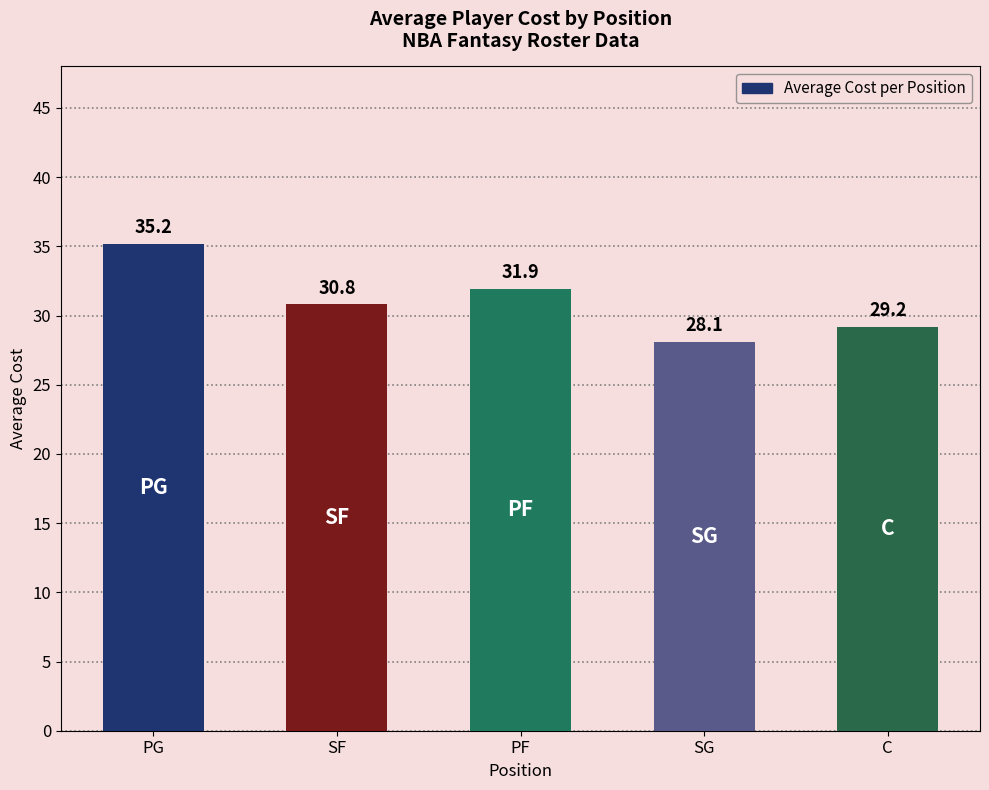

Rank the categories by value from lowest to highest.

SG, C, SF, PF, PG